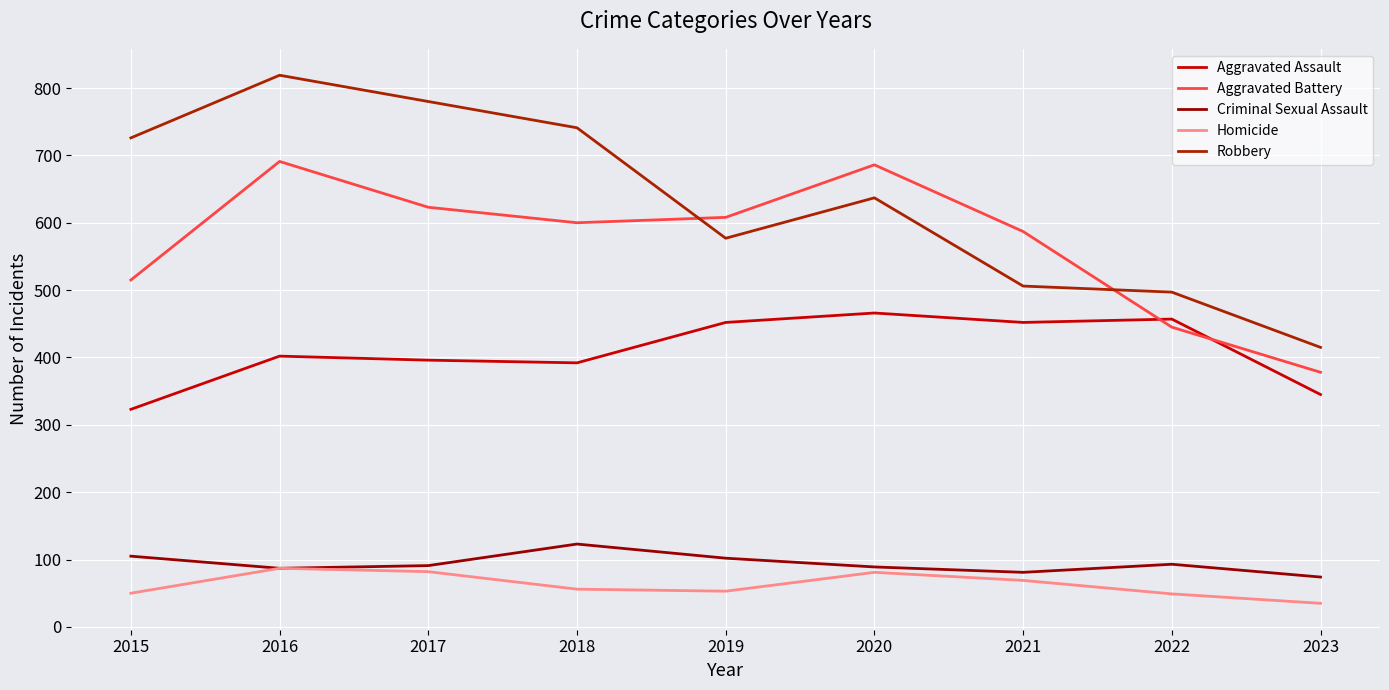

Does the chart display data point markers on the line(s)?

No